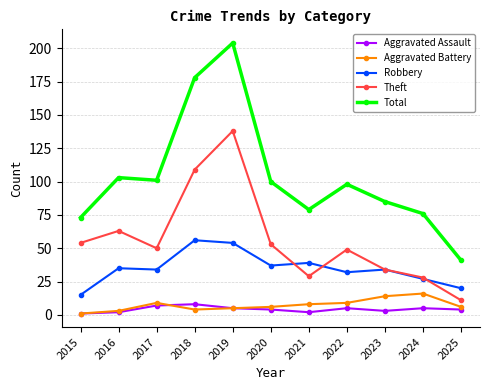

What is the total value across all series at 2015?

144